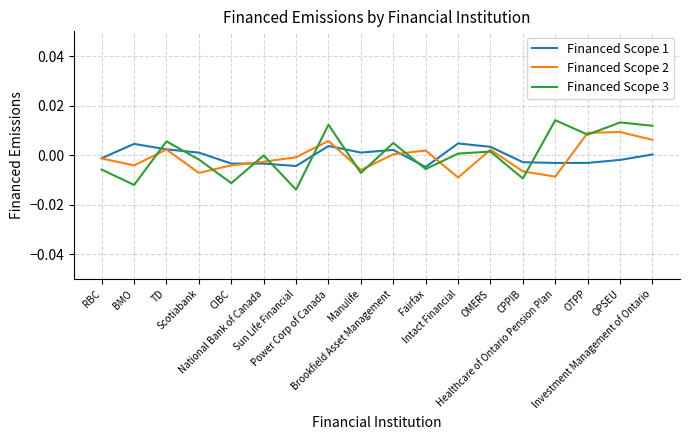

Which series has the widest spread of values?

Financed Scope 3